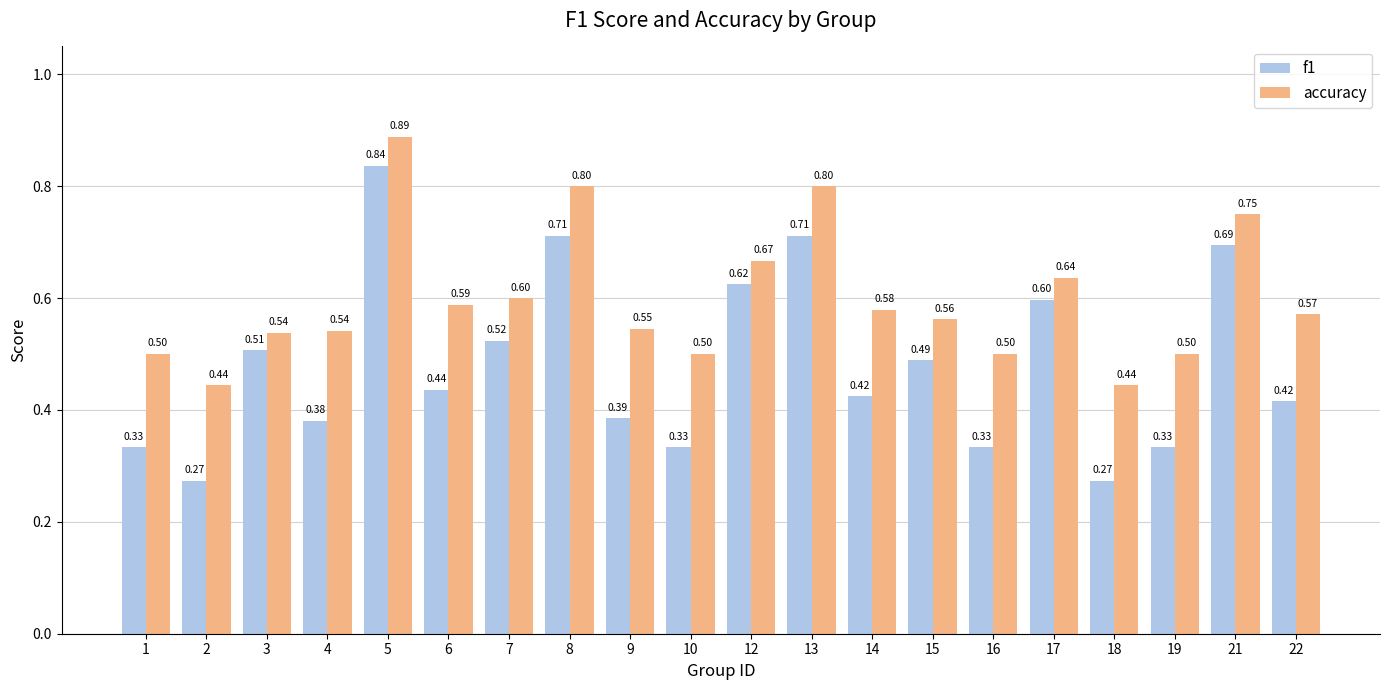

At which category does the chart reach its peak across all series?

5